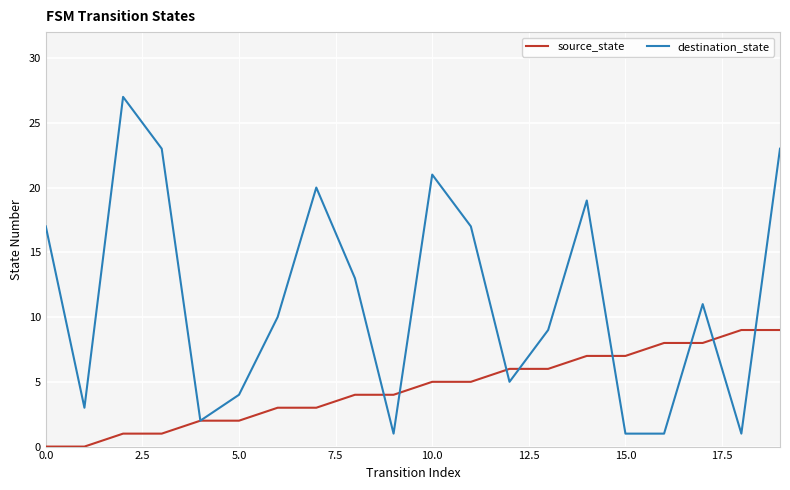

List the series in order of their peak value, highest first.

destination_state, source_state